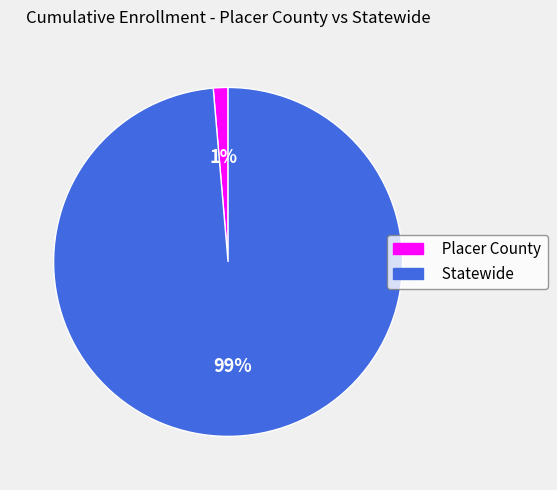

To the nearest percent, what is the average slice percentage?

50%